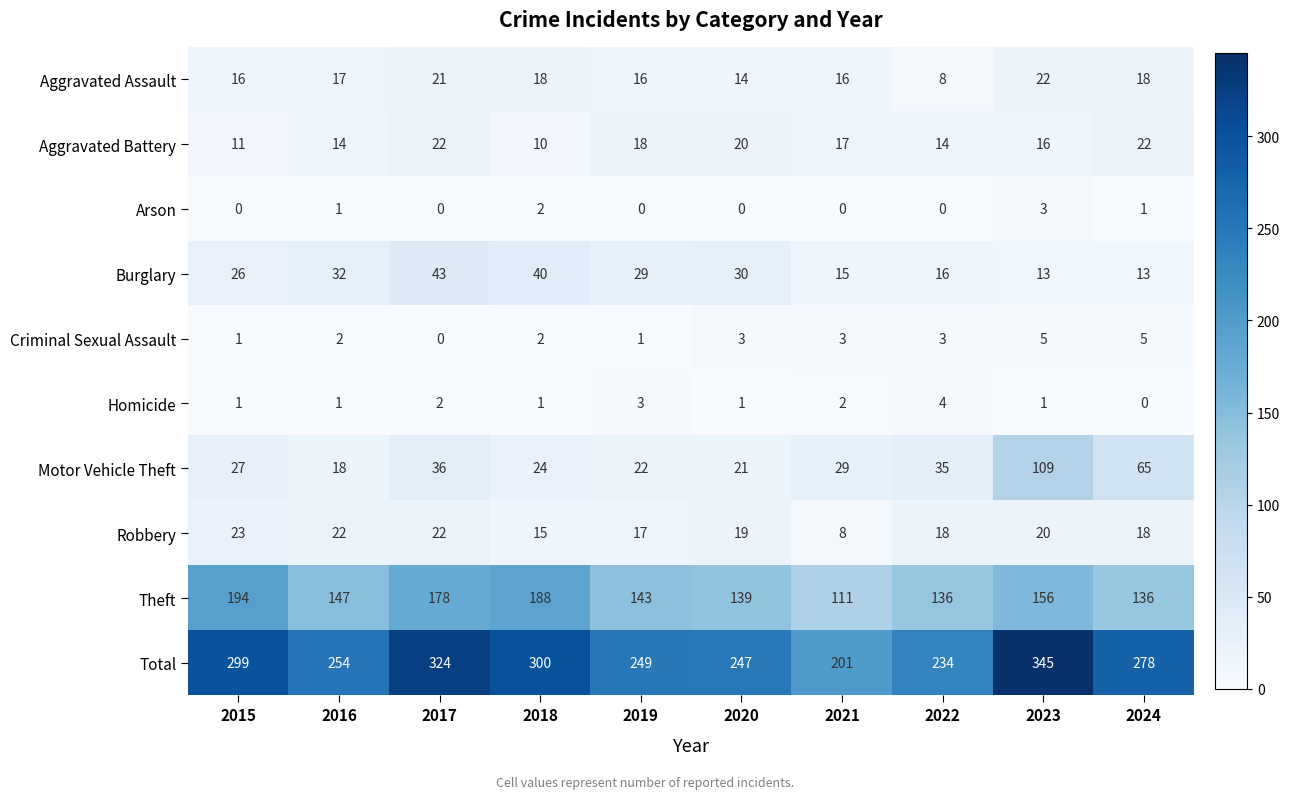

True or false: Motor Vehicle Theft has a value of 36 at 2017.

True